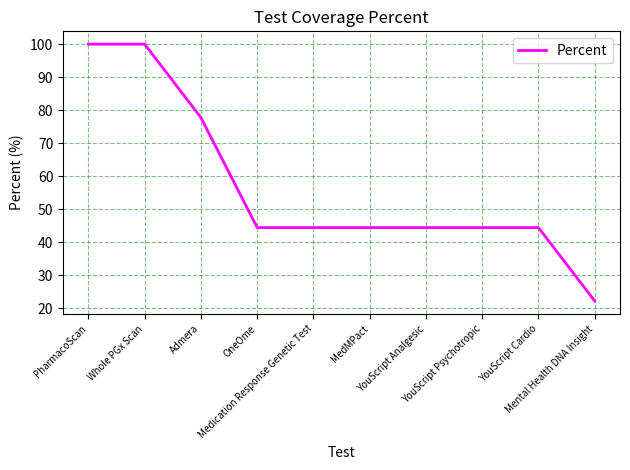

What is the difference between the maximum and minimum values?

77.8